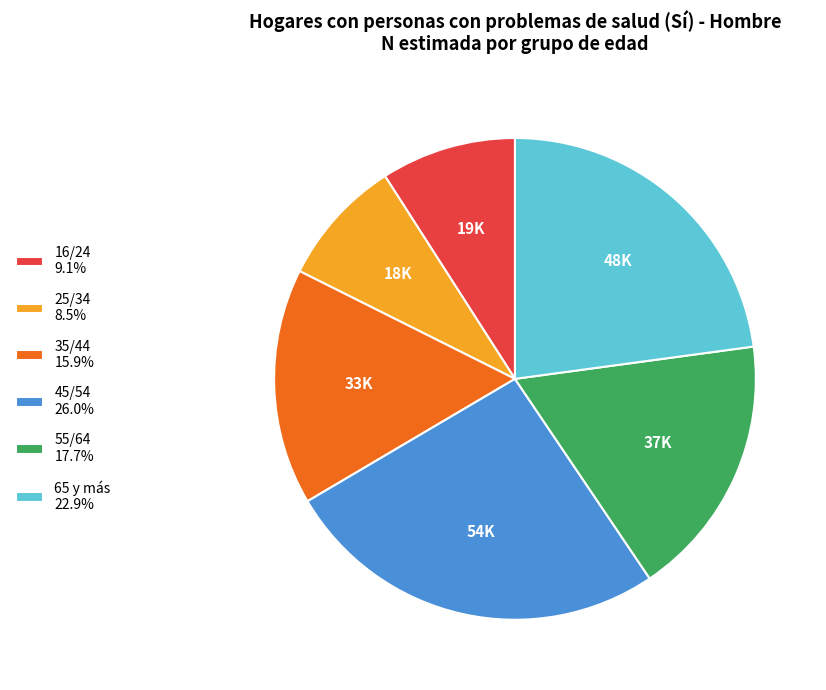

Which slice is the smallest?

25/34